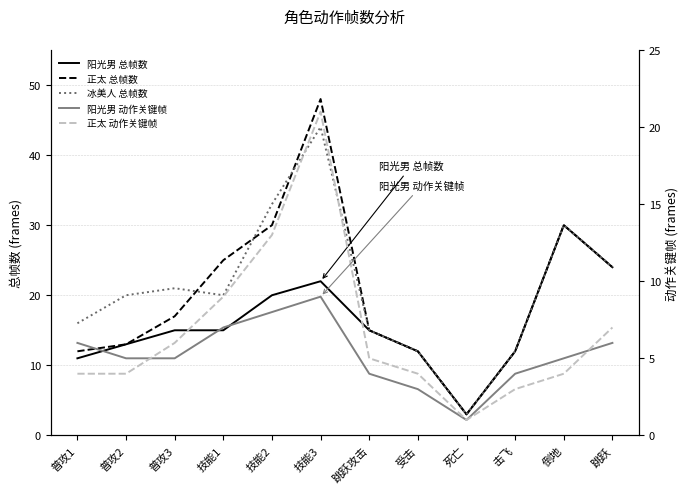

The value of 冰美人 总帧数 at 技能1 is 20. True or false?

True